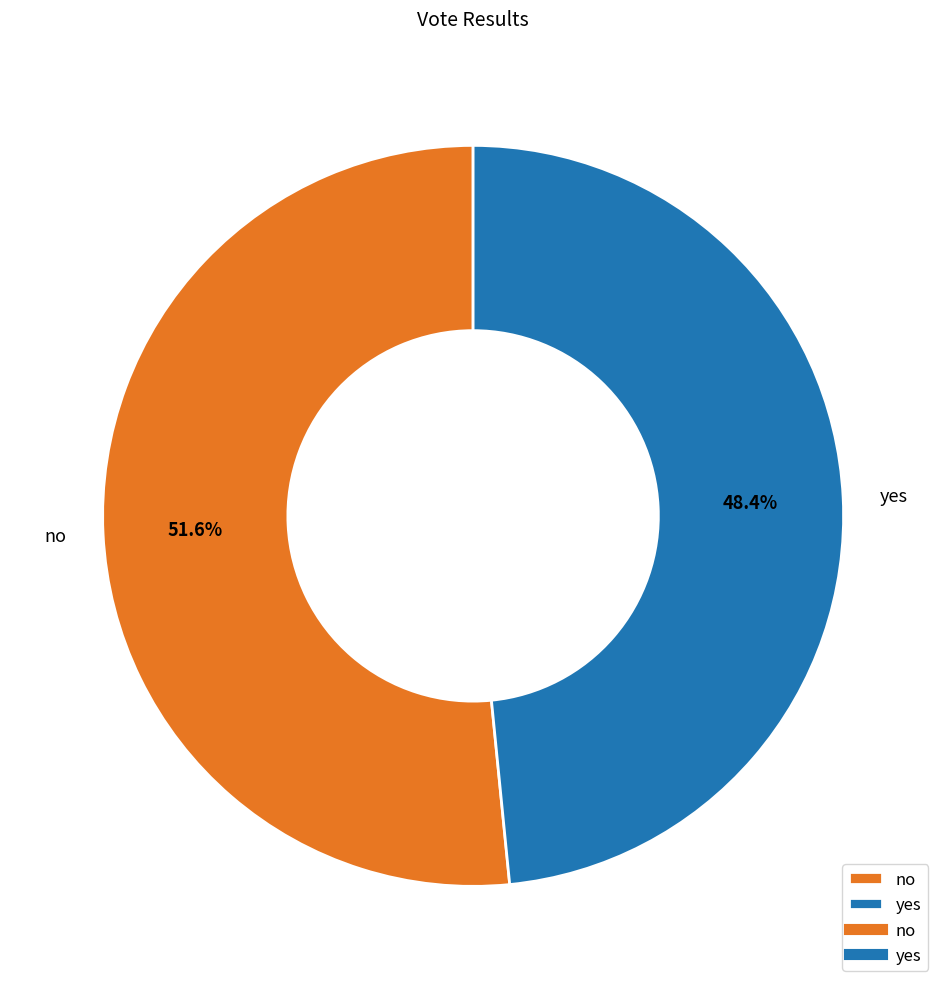

Does any single category account for the majority?

Yes